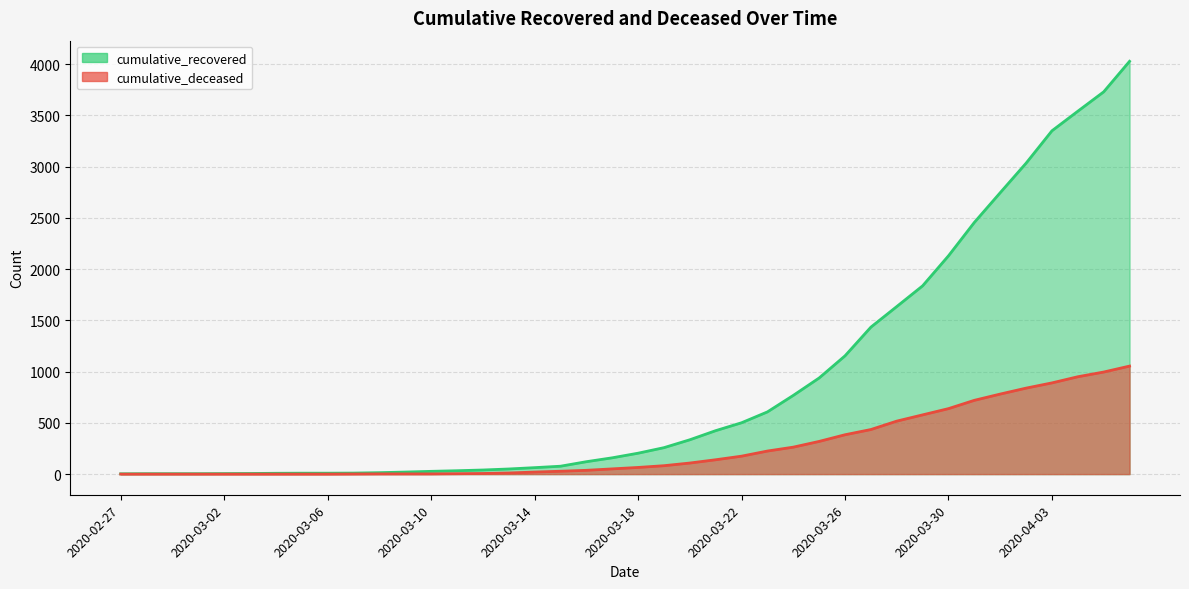

What are all the series names shown in the legend?

cumulative_recovered, cumulative_deceased